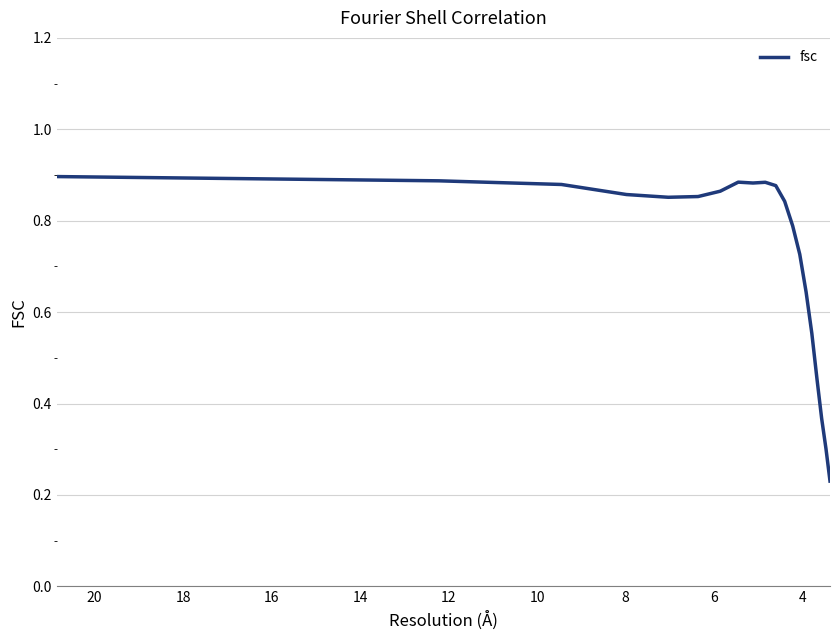

What is the greatest value displayed?

0.9